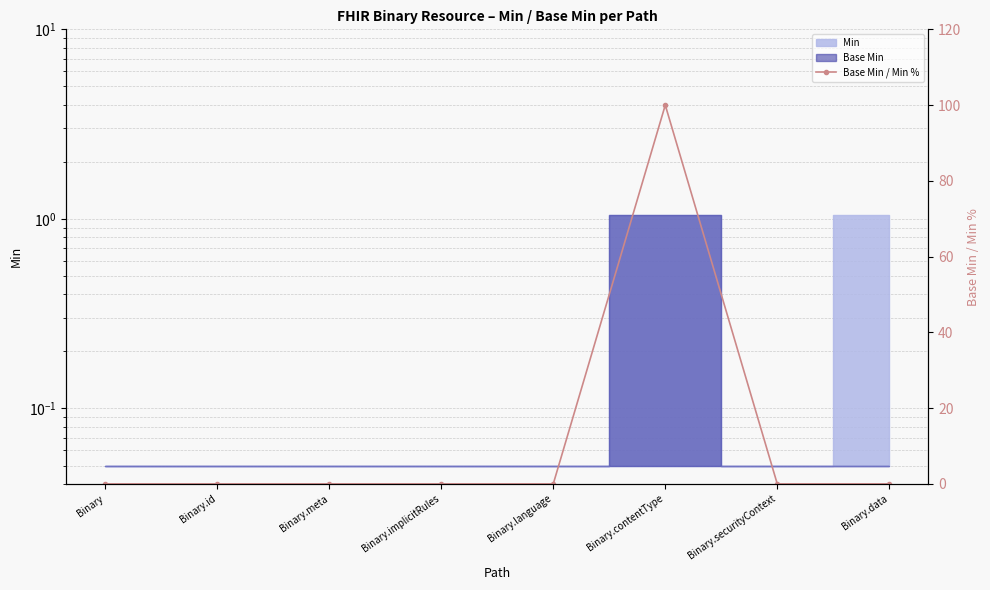

Reading left to right, extract all data points from this chart.

0	0	0	0	0	100	0	0